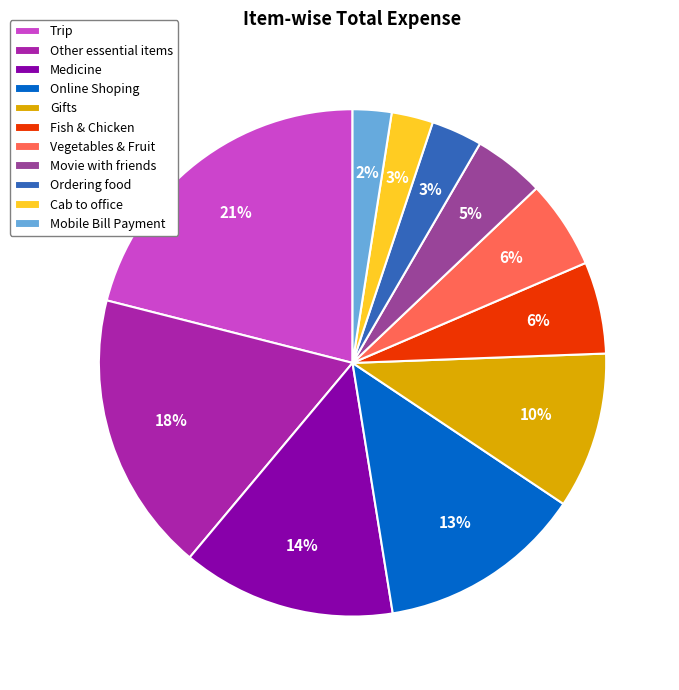

The Trip slice represents 29% of the pie. True or false?

False